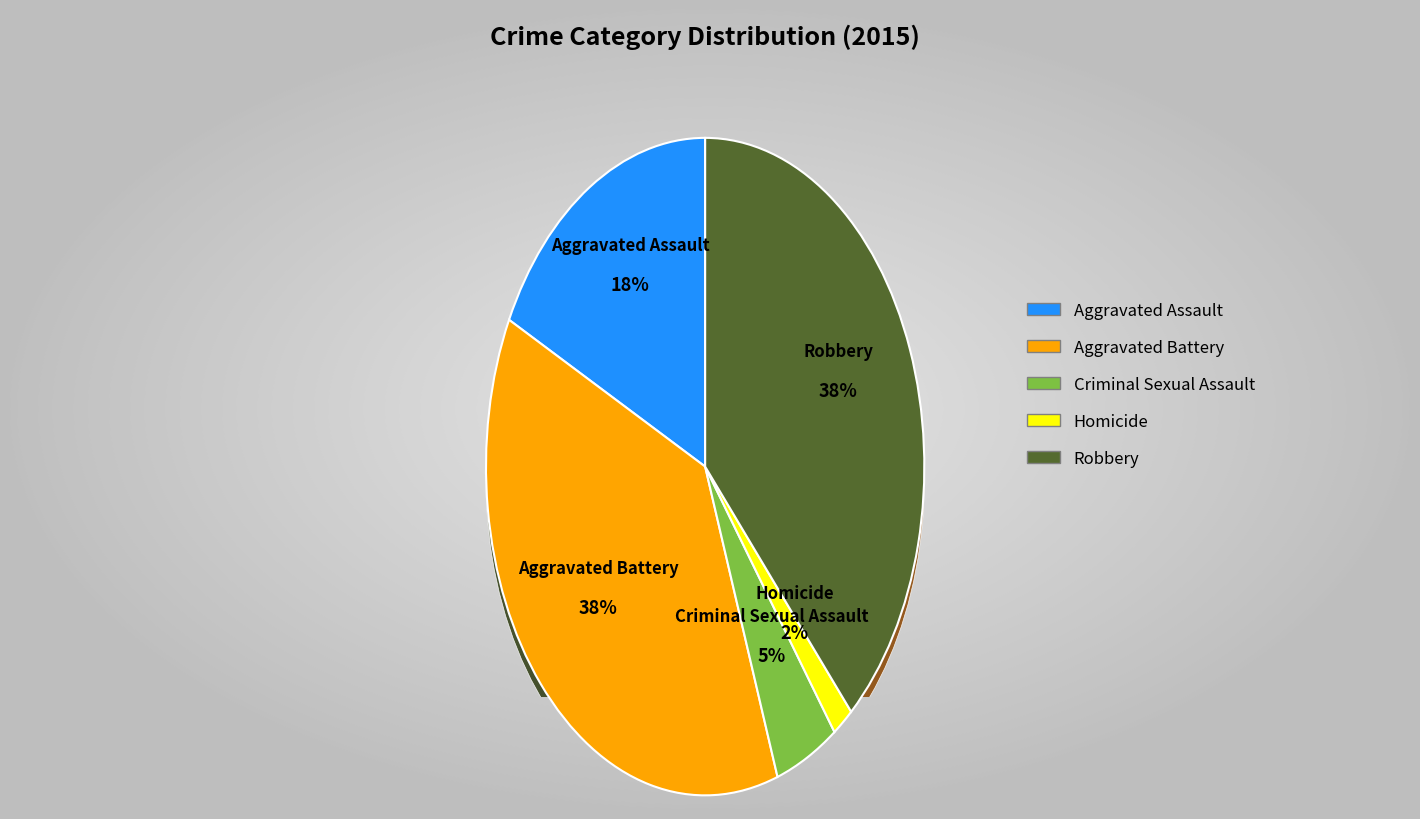

What is the ratio of the value at Criminal Sexual Assault to the value at Homicide?

3.0